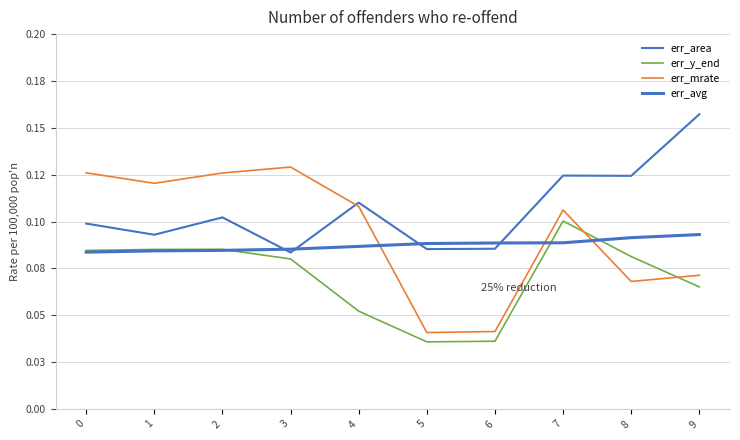

Reading left to right, what are all the values shown in this chart?

err_area: 0.1	0.1	0.1	0.1	0.1	0.1	0.1	0.1	0.1	0.2
err_y_end: 0.1	0.1	0.1	0.1	0.1	0.0	0.0	0.1	0.1	0.1
err_mrate: 0.1	0.1	0.1	0.1	0.1	0.0	0.0	0.1	0.1	0.1
err_avg: 0.1	0.1	0.1	0.1	0.1	0.1	0.1	0.1	0.1	0.1